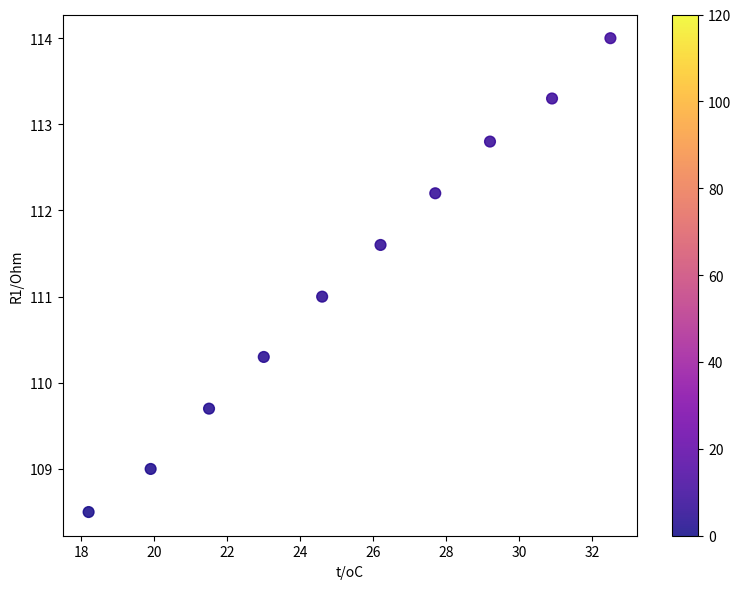

What is the range of Y values (max minus min)?

5.5